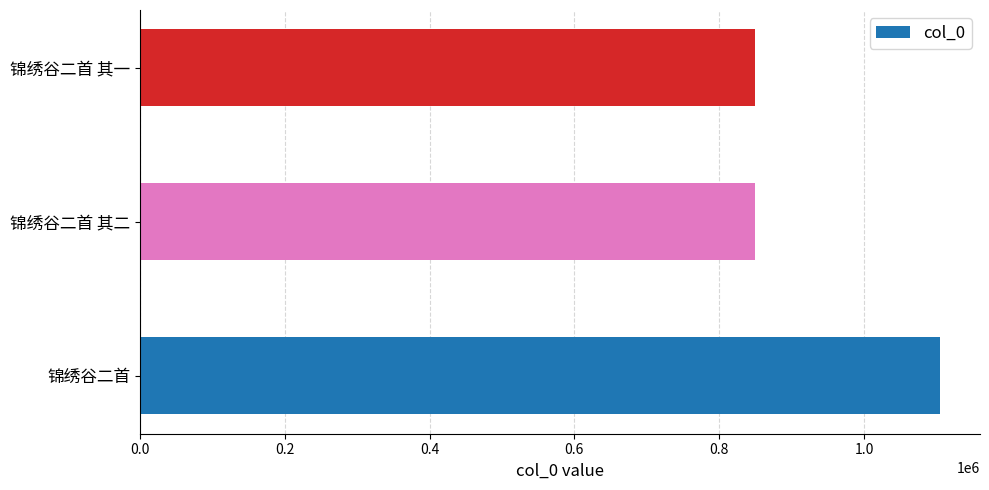

What is the sum of all values?

2805311